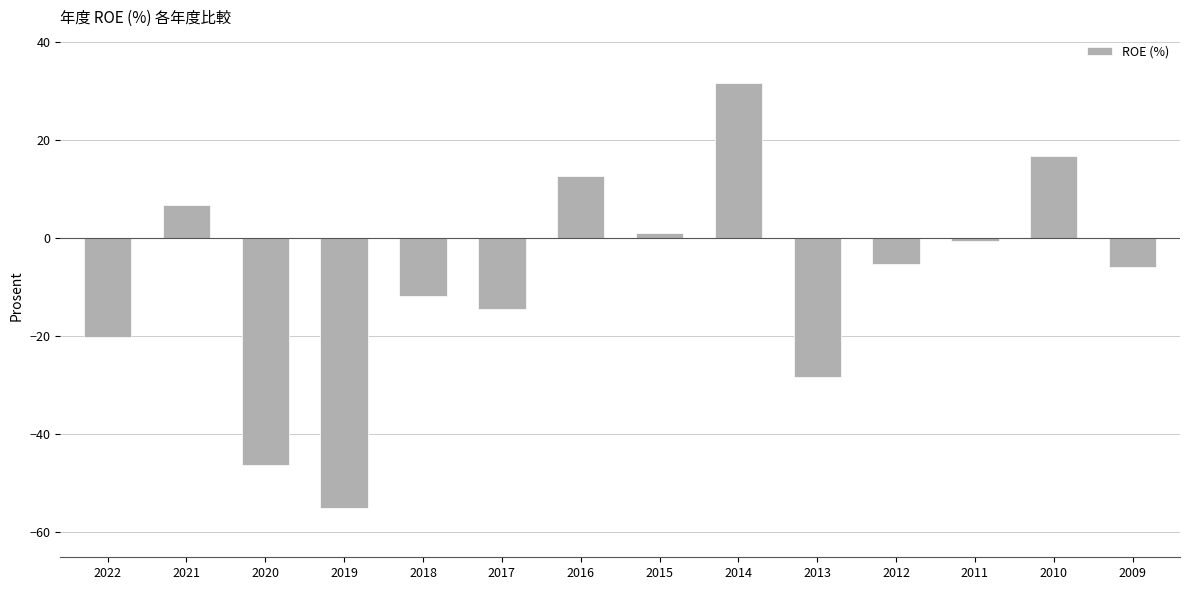

True or false: the data shows -10.8 at 2022.

False